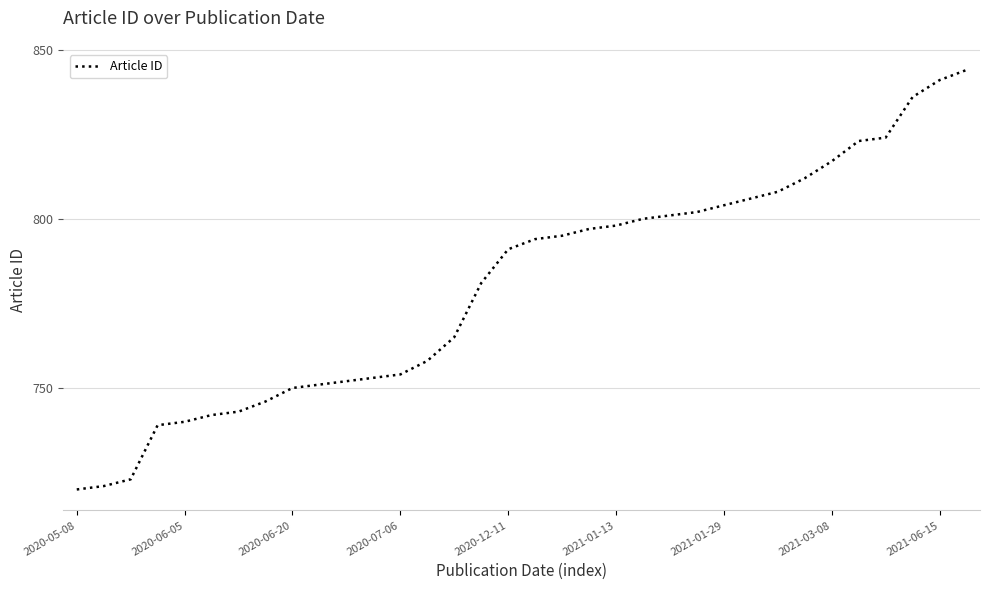

What is the difference between the maximum and minimum values?

124